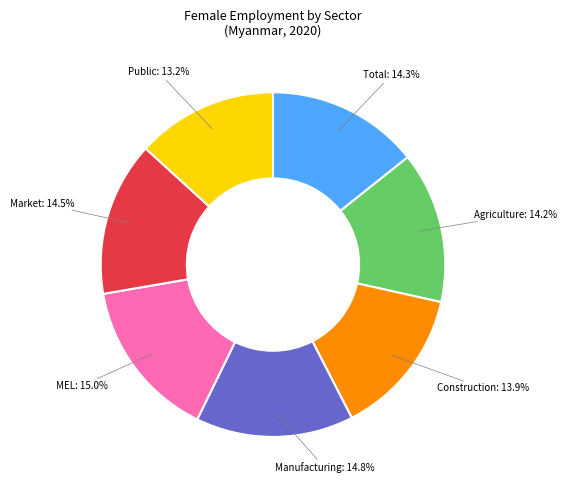

Is there a majority slice in this chart?

No